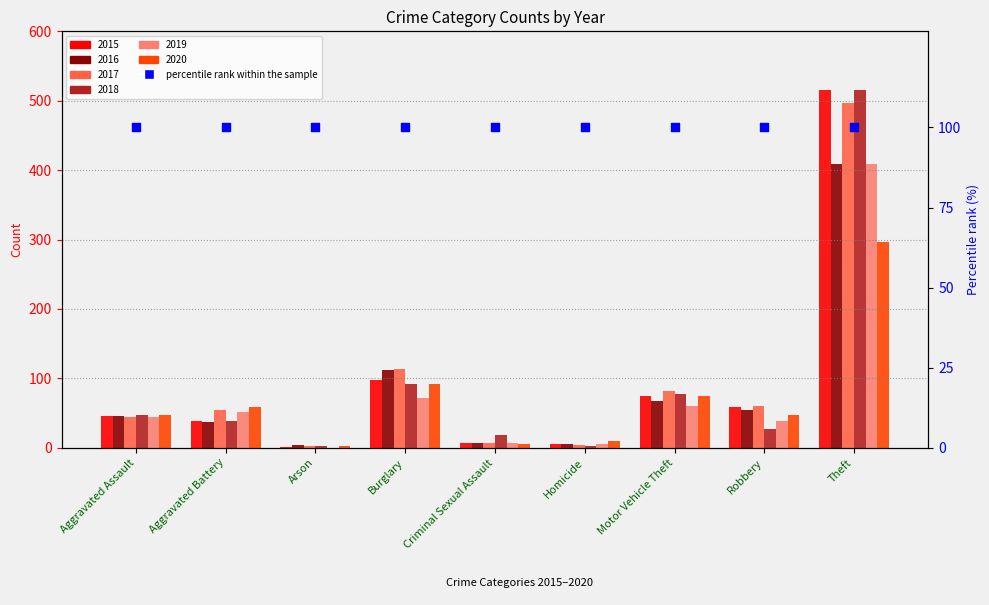

At which category is the sum across all series the highest?

Theft